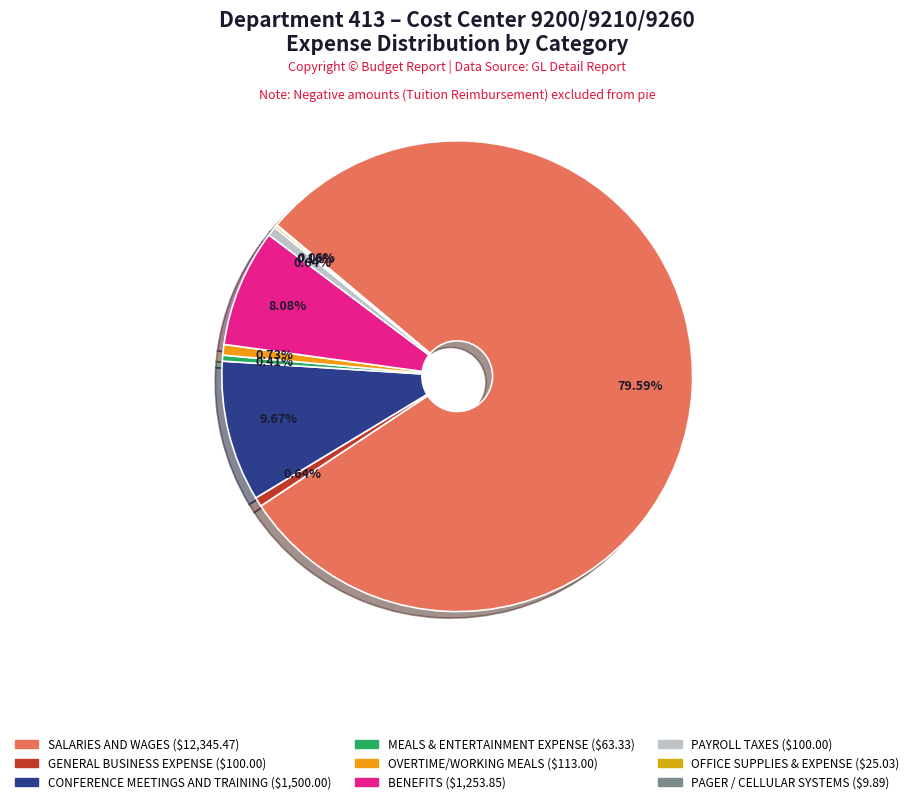

Which category has the smallest portion of the pie?

PAGER / CELLULAR SYSTEMS